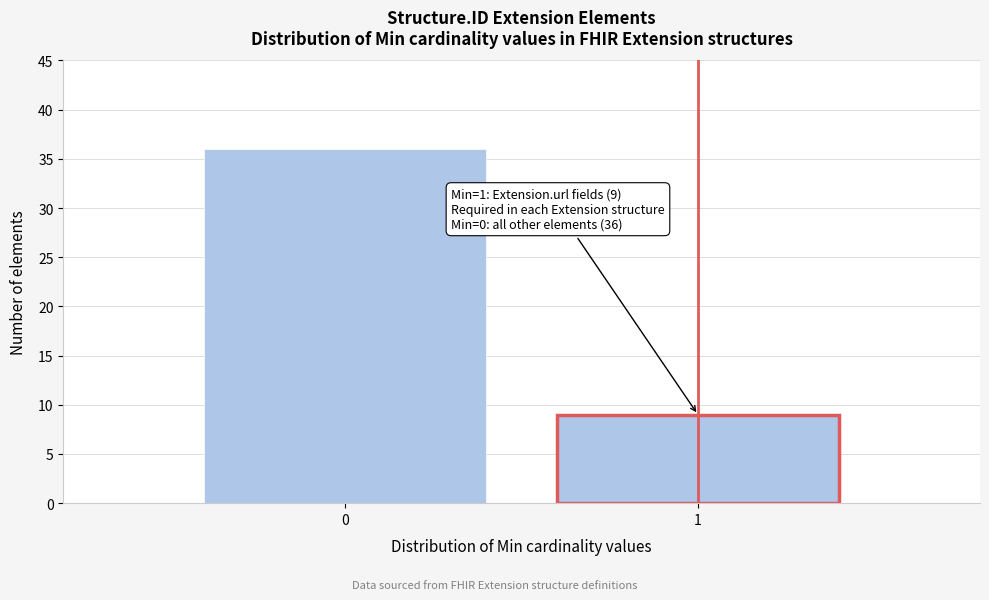

Reading right to left, list all the values displayed in this chart.

1=9	0=36